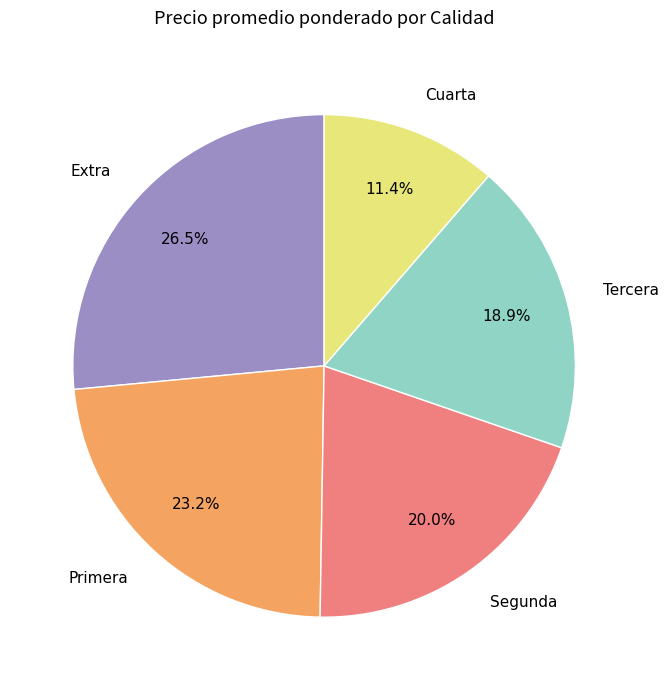

Is there a majority slice in this chart?

No